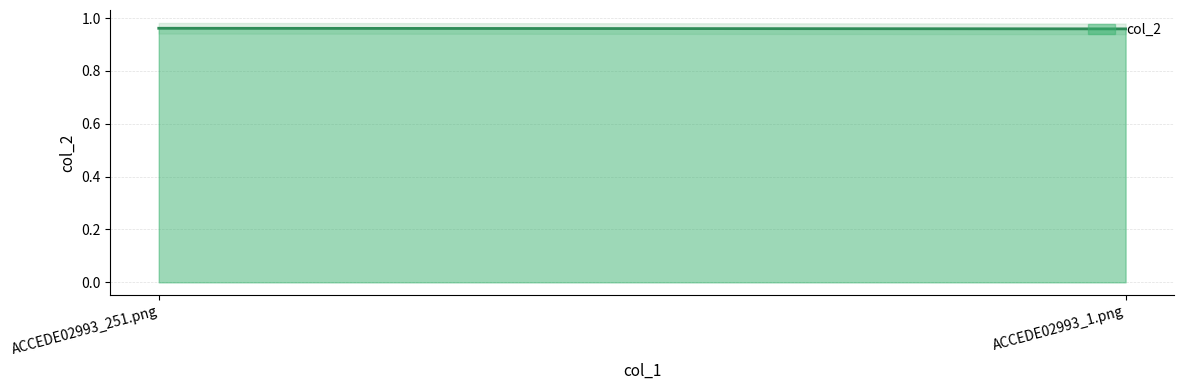

What is the greatest value displayed?

1.0